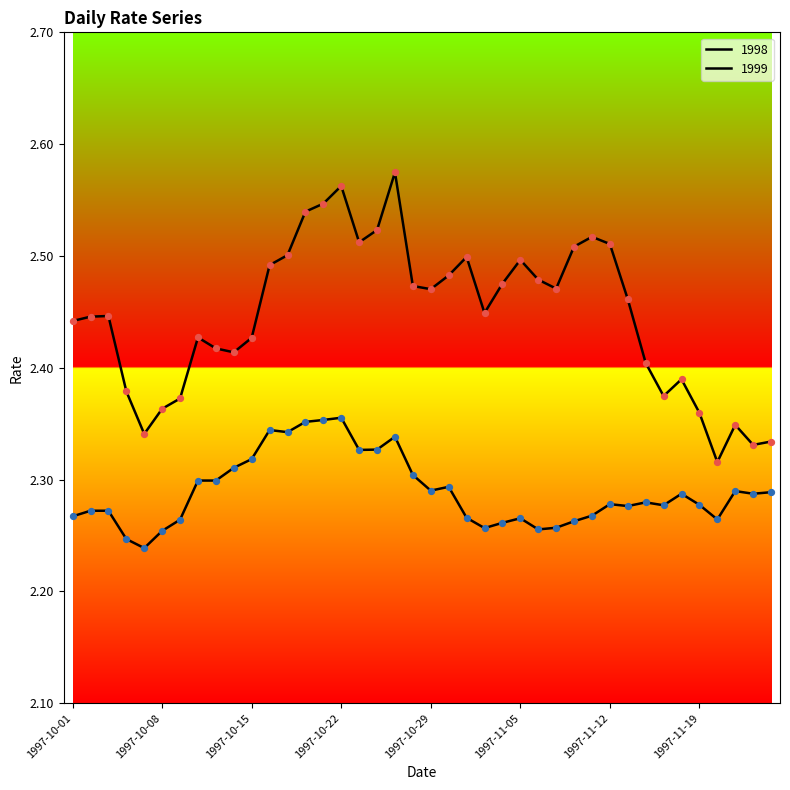

Which series has the largest total across all categories?

1998